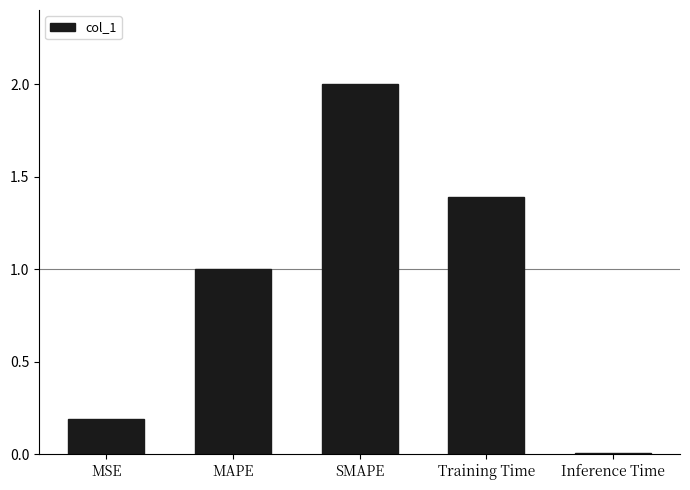

How many bars are there in total?

5